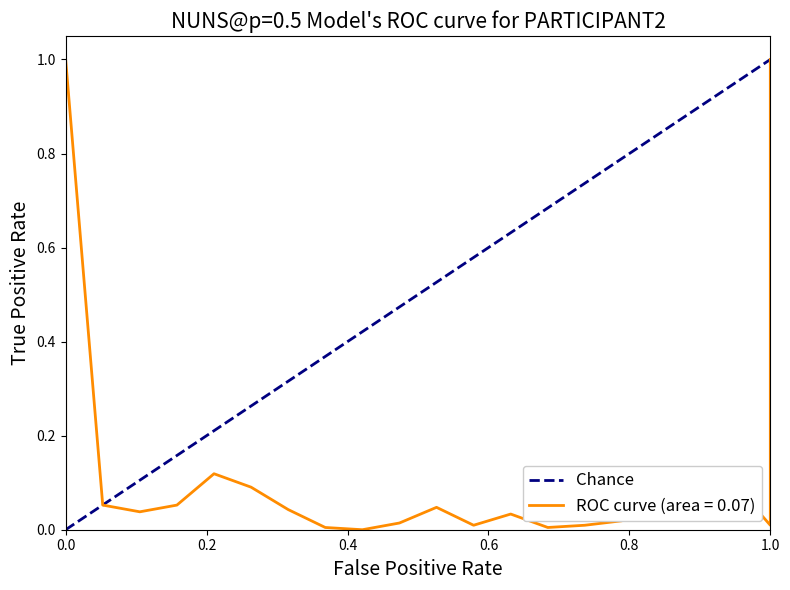

What is the sum of the values at 0.0 and 1.0?

1